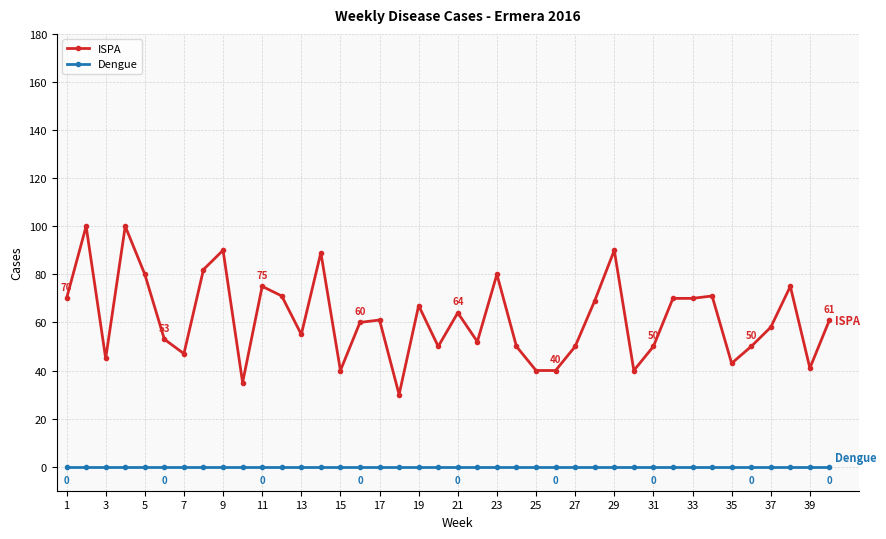

List the series in order of their peak value, highest first.

ISPA, Dengue